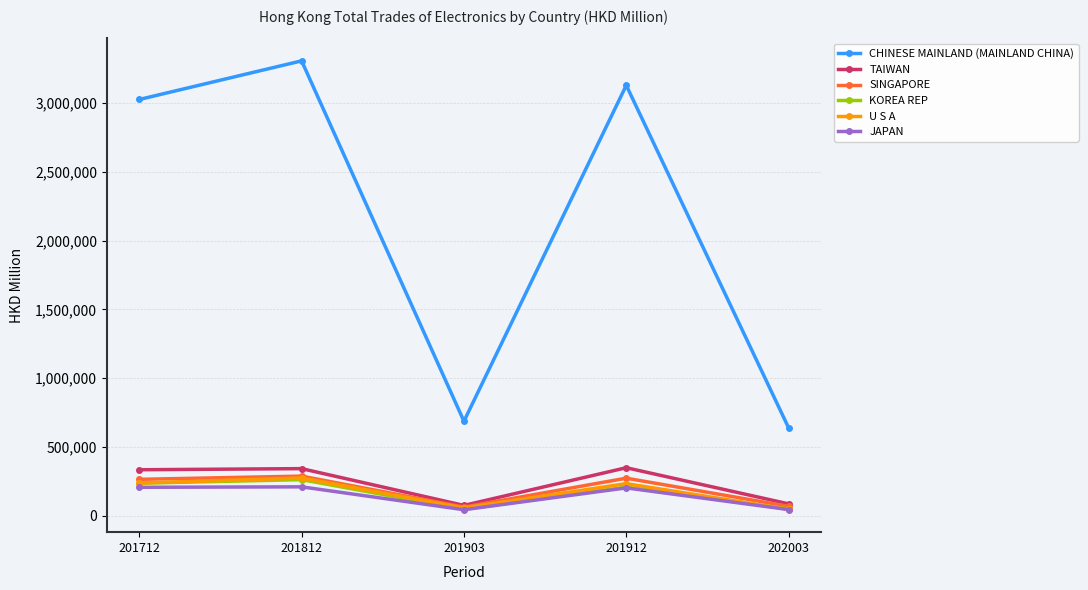

What is the value of the CHINESE MAINLAND (MAINLAND CHINA) point at the 2nd from the left?

3306283.8